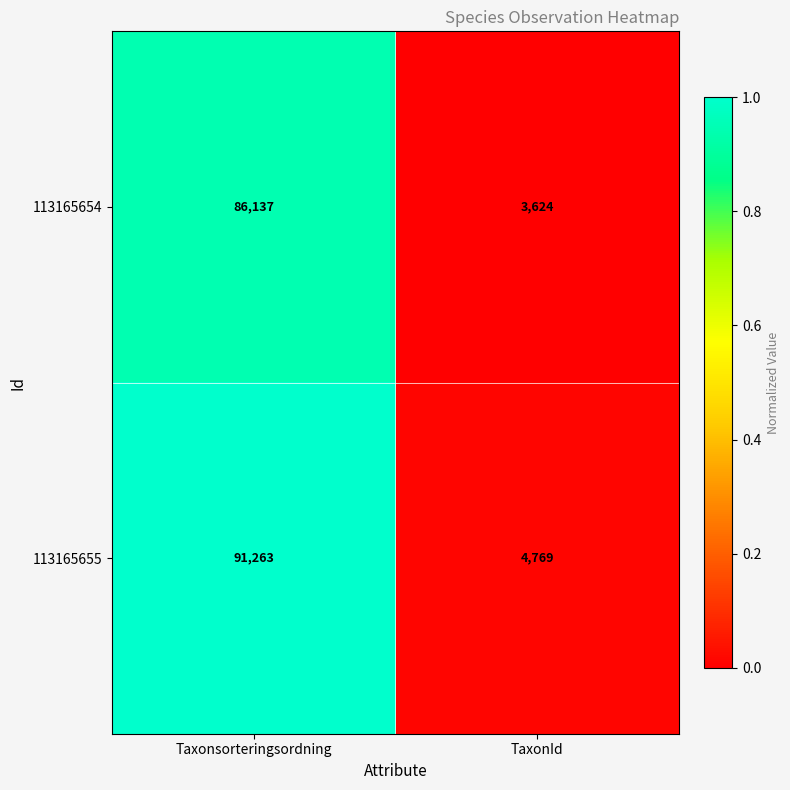

Rank the series by their average value, from highest to lowest.

113165655, 113165654